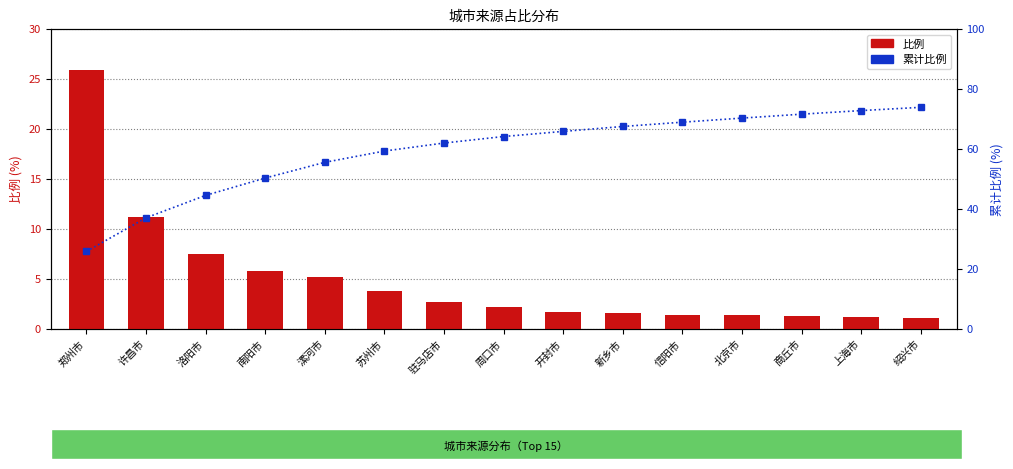

Are the bars grouped side by side (vs. stacked)?

Yes